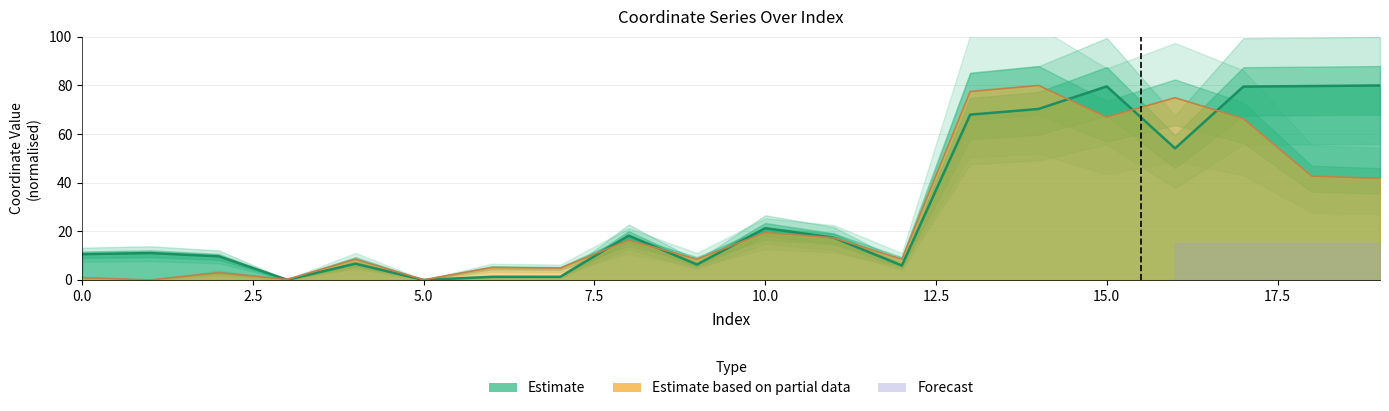

What is the average value of the x series?

31.1